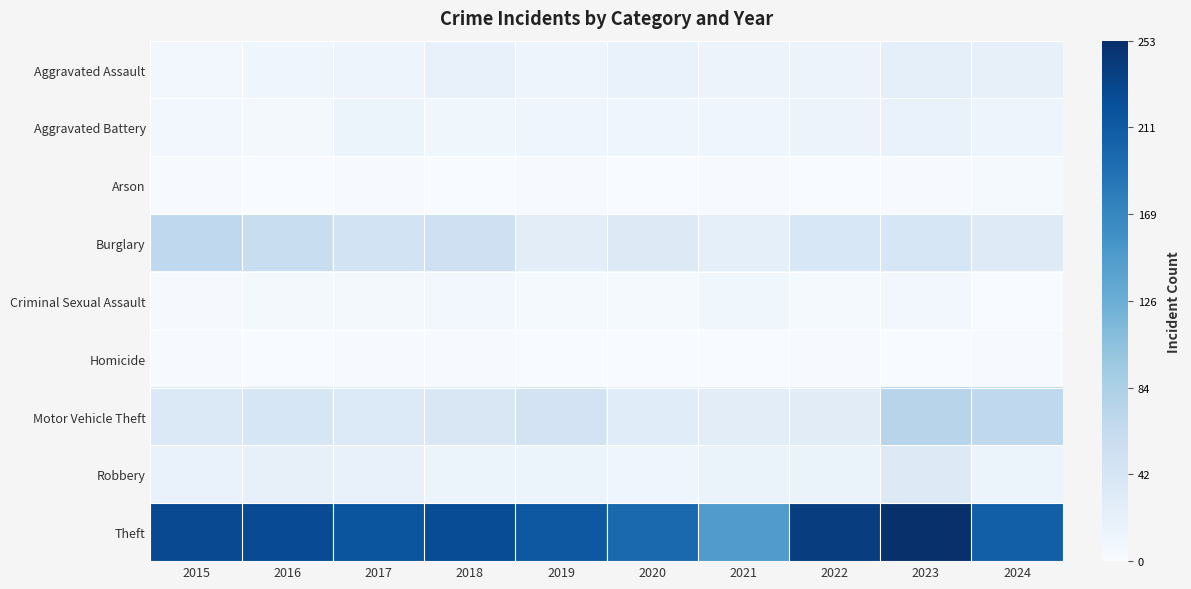

At which category is the sum across all series the highest?

2023